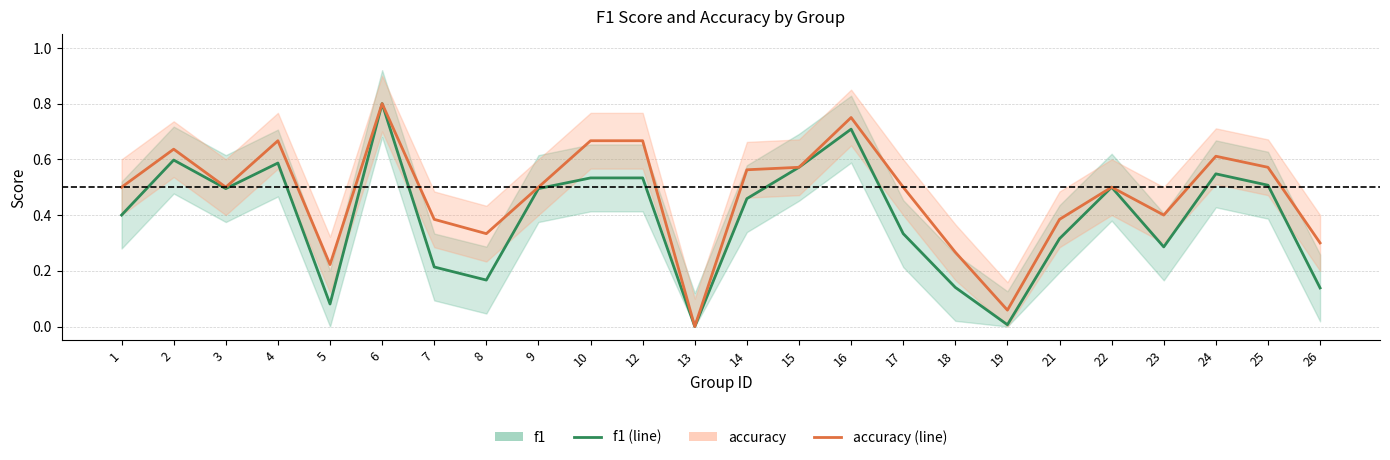

In accuracy, how many points are higher than both neighbors (excluding endpoints)?

6